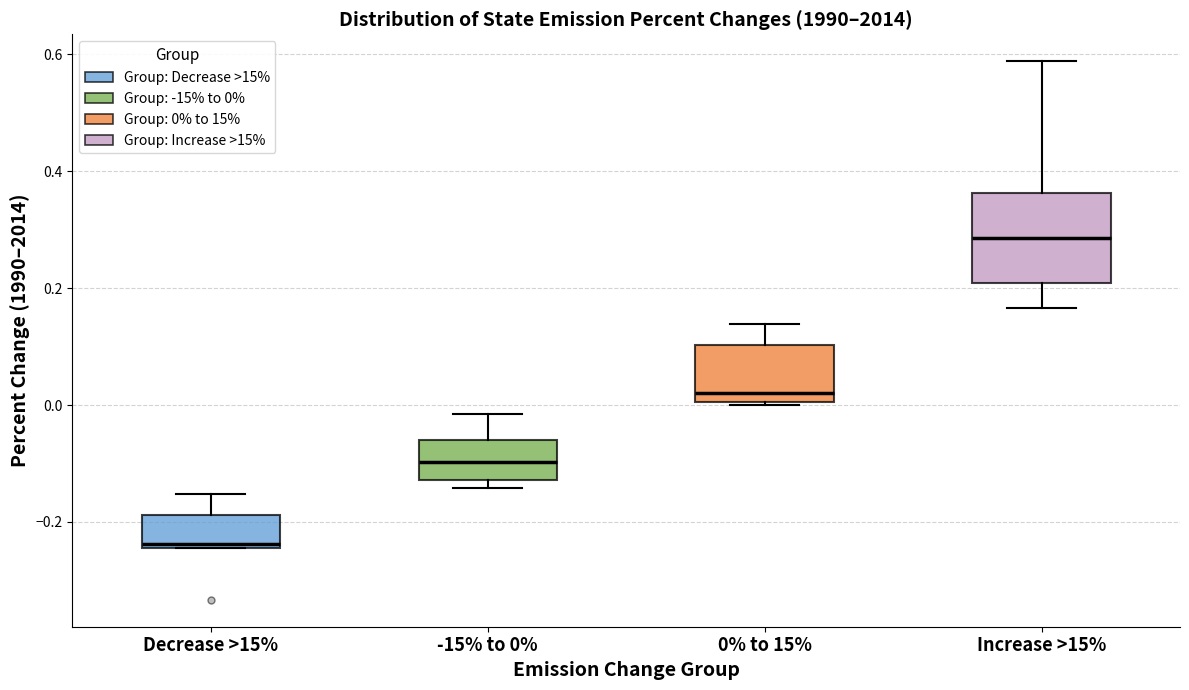

Where is the lower edge of the box for Increase >15% on the y-axis? The values are not printed on the chart, so give them approximately, as read against the axis.

0.20